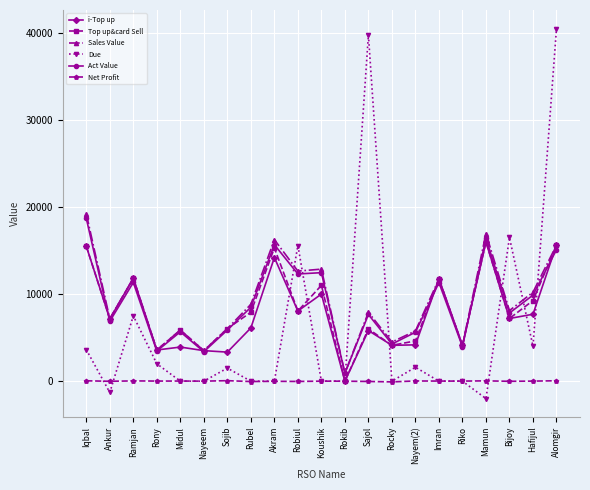

Which series has the largest range (max minus min)?

Due